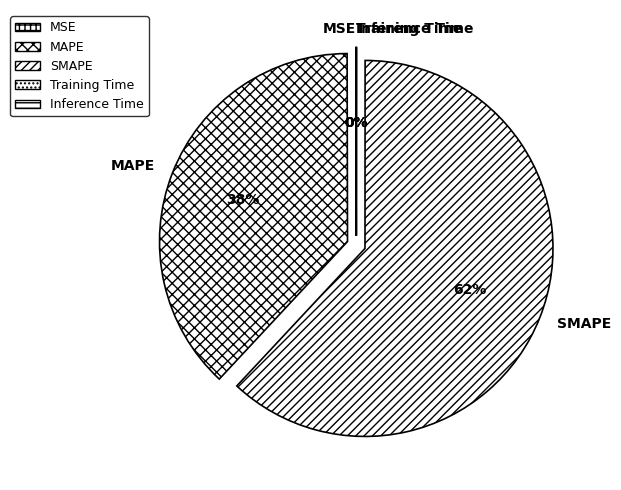

The MAPE slice represents 52% of the pie. True or false?

False